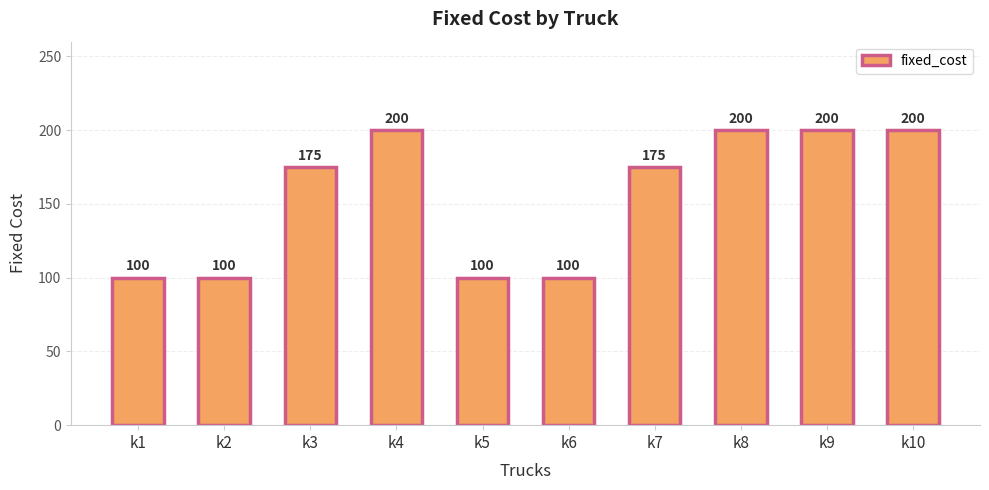

How many values are between 100 and 200?

10